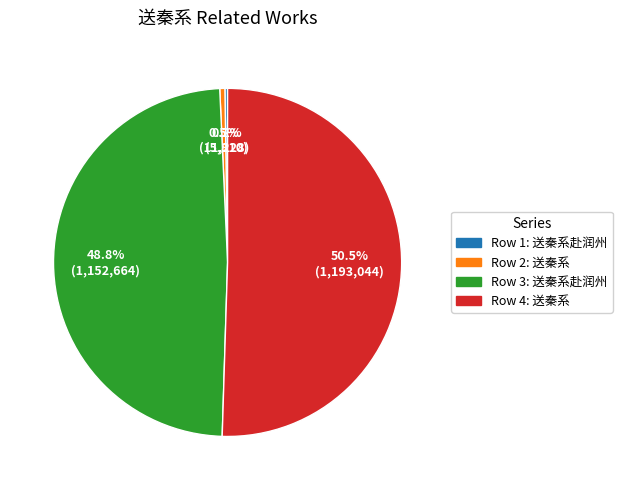

Rank the categories by value from highest to lowest.

送秦系 (1193044), 送秦系赴润州 (1152664), 送秦系 (11228), 送秦系赴润州 (5810)